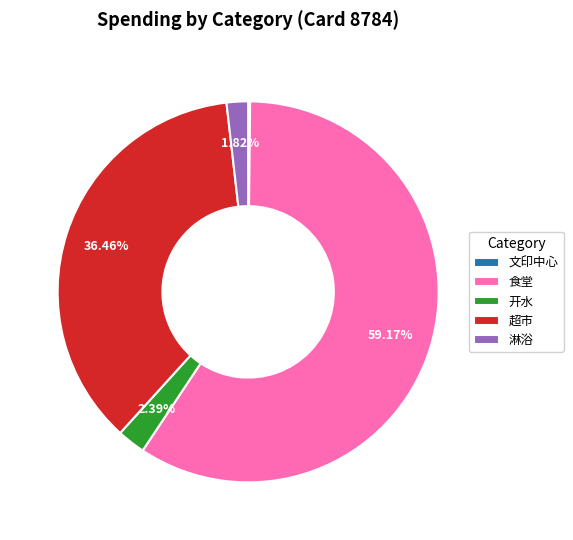

Is the sum of 开水 and 超市 greater than half?

No